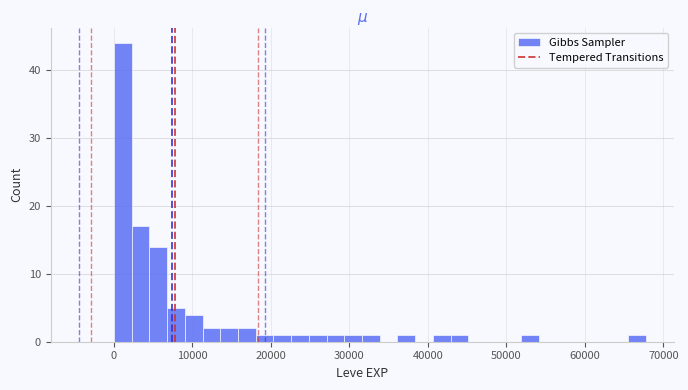

Around what value on the x-axis is the tallest bar? Give the approximate position of its centre, as read against the axis.

1000